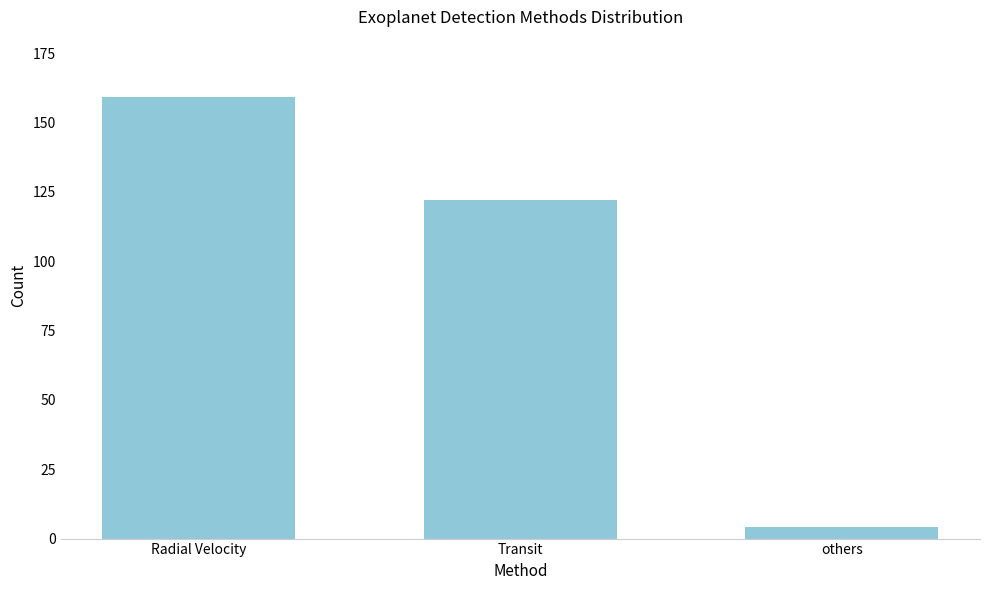

Reading left to right, transcribe all the data shown in this chart.

Radial Velocity=159	Transit=122	others=4